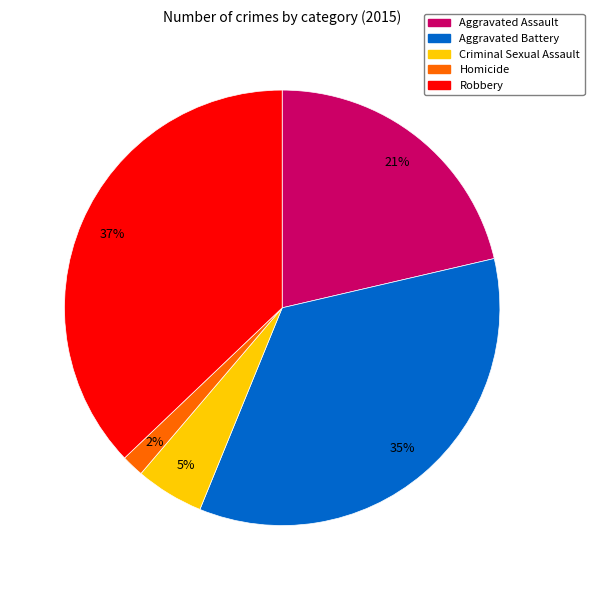

The Aggravated Assault slice represents 36% of the pie. True or false?

False